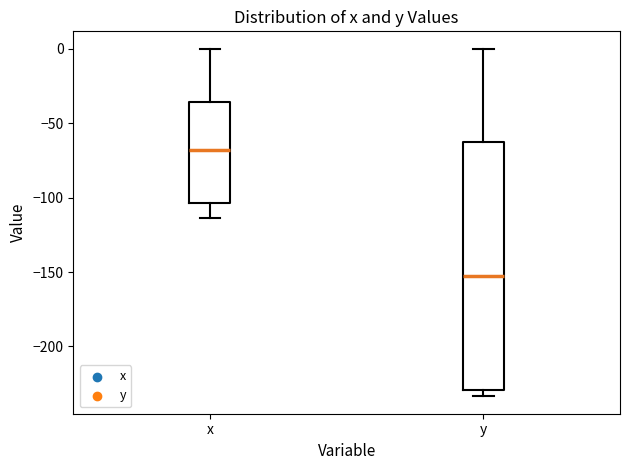

Reading left to right, transcribe this box plot: for each box, give where its median line is, the range the box spans, and where its two whiskers end, as read against the y-axis. The values are not printed on the chart, so give them approximately, as read against the axis.

x: median -70, box -105 to -35, whiskers -115 to 0
y: median -155, box -230 to -60, whiskers -235 to 0